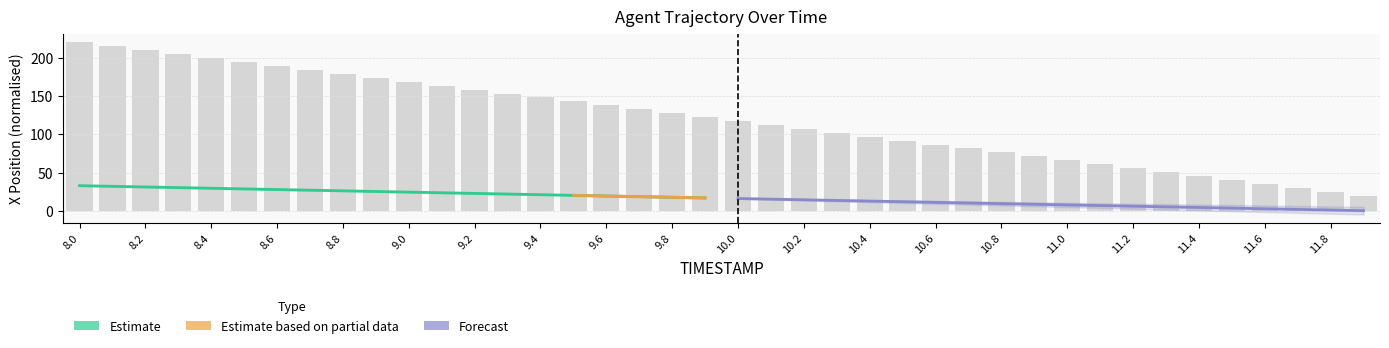

Where does the data first go above 122?

8.0